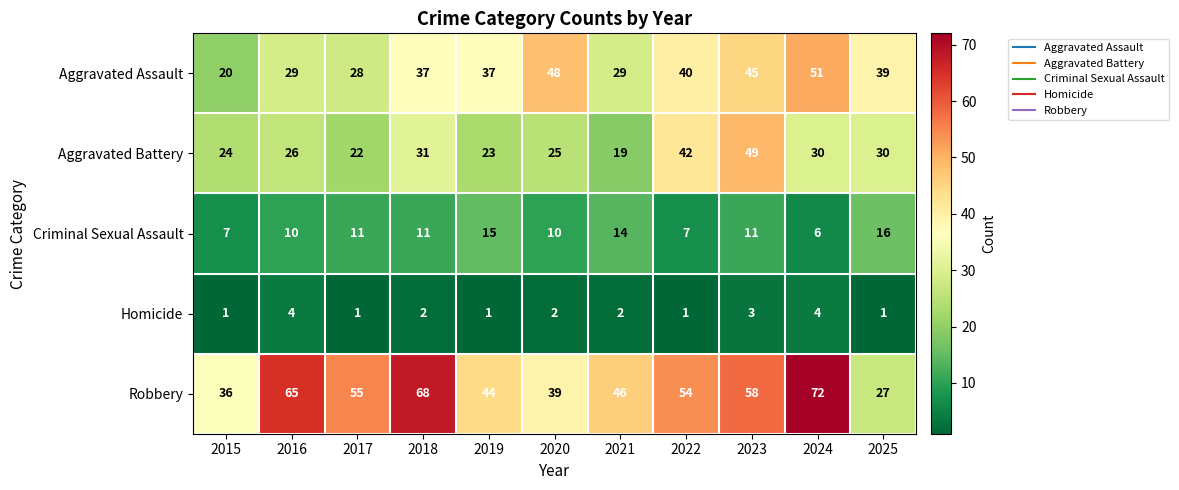

Rank the series by their maximum value, from lowest to highest.

Homicide, Criminal Sexual Assault, Aggravated Battery, Aggravated Assault, Robbery